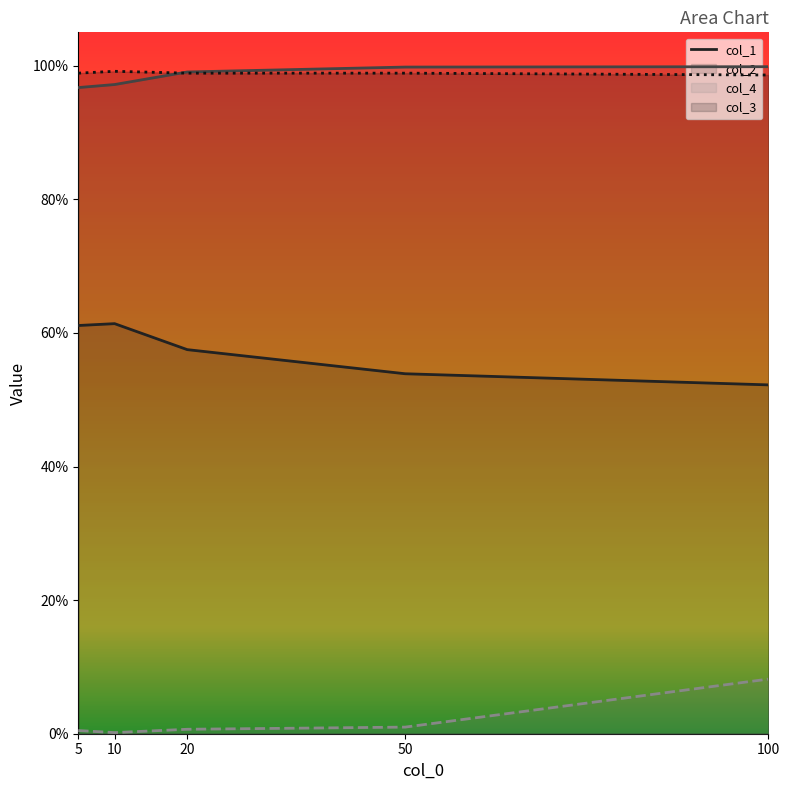

What is the difference between the values at 10 and 50?

0.1